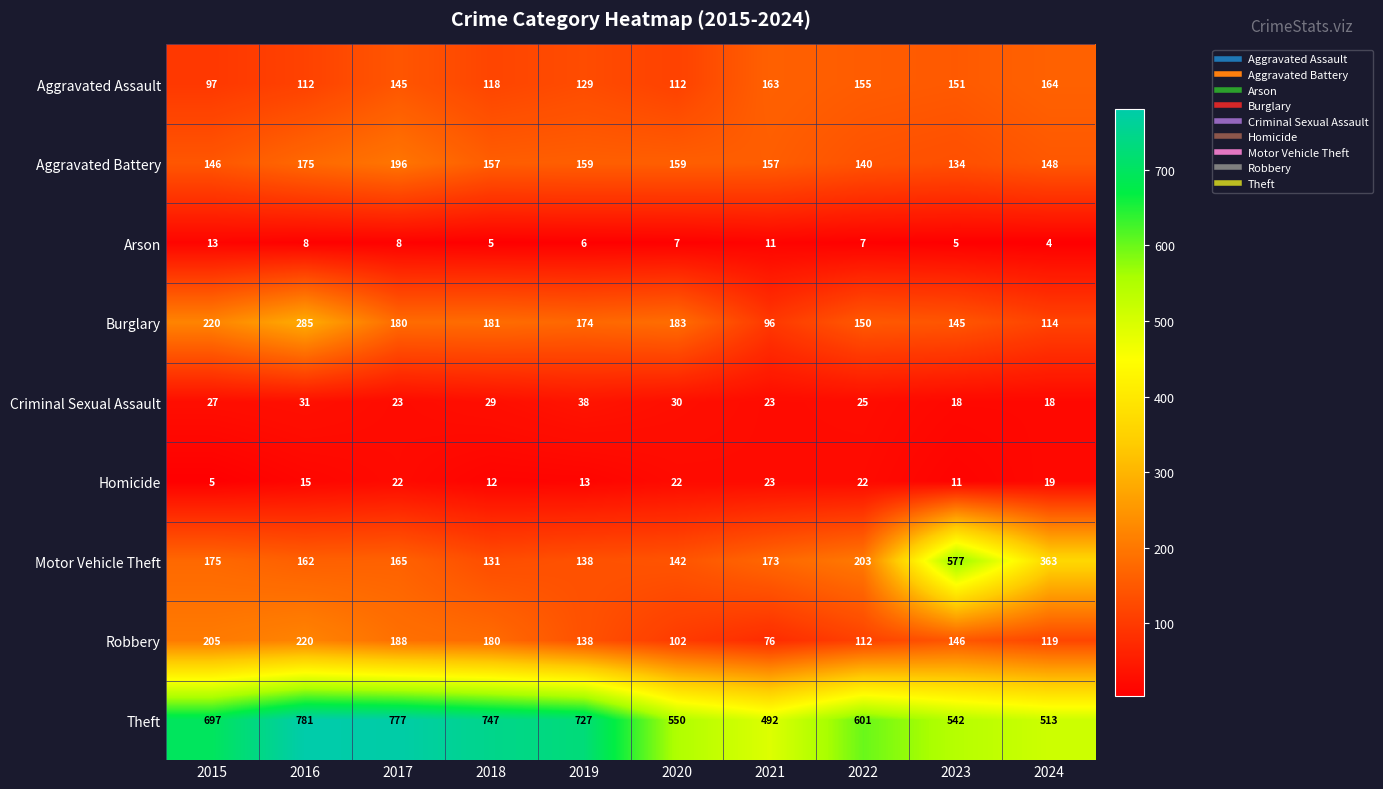

True or false: Theft has a value of 1009 at 2022.

False